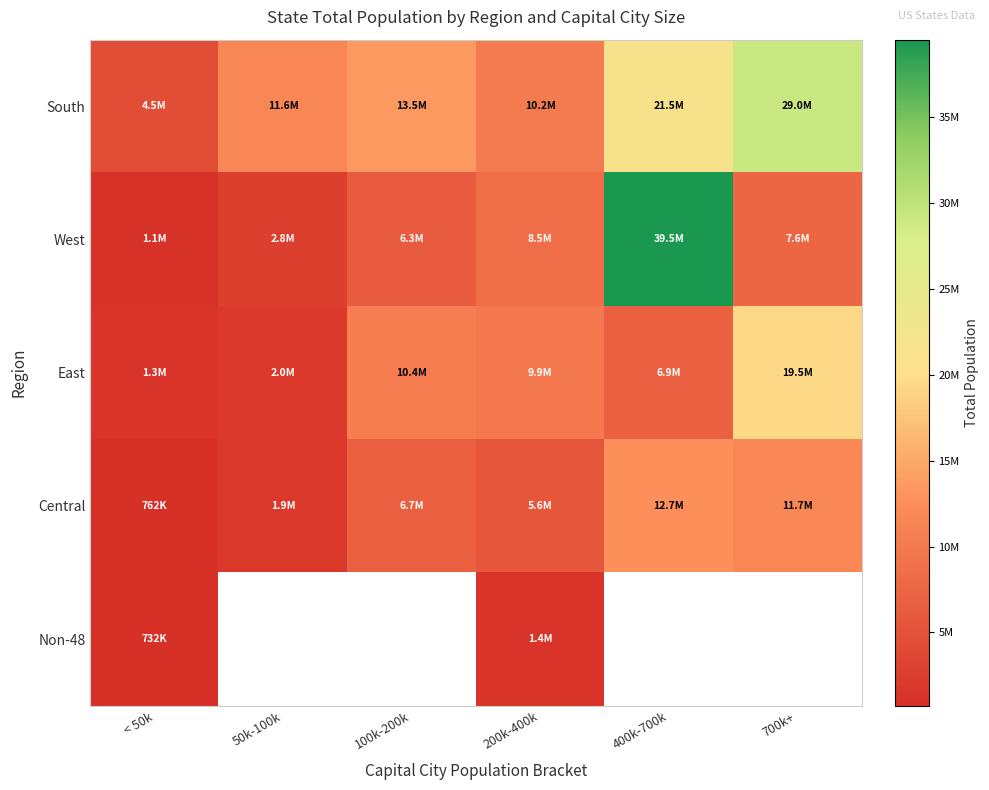

At which label is Non-48 closest to 1073708?

< 50k